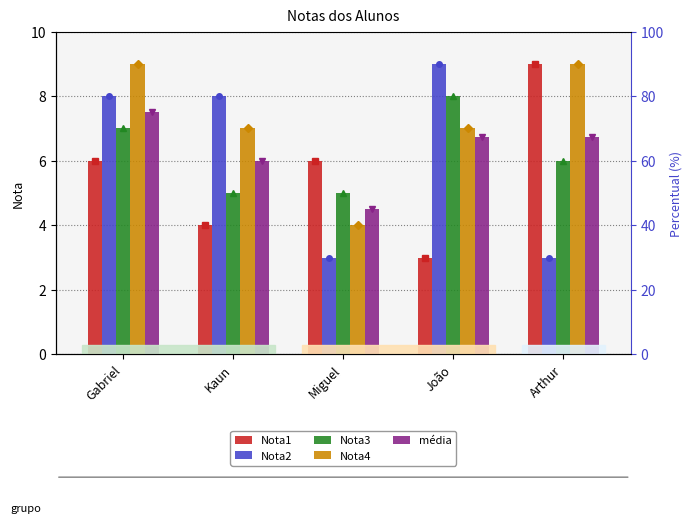

Reading left to right, list all the values displayed in this chart.

Nota1: Gabriel=6.0	Kaun=4.0	Miguel=6.0	João=3.0	Arthur=9.0
Nota2: Gabriel=8.0	Kaun=8.0	Miguel=3.0	João=9.0	Arthur=3.0
Nota3: Gabriel=7.0	Kaun=5.0	Miguel=5.0	João=8.0	Arthur=6.0
Nota4: Gabriel=9.0	Kaun=7.0	Miguel=4.0	João=7.0	Arthur=9.0
média: Gabriel=7.5	Kaun=6.0	Miguel=4.5	João=6.8	Arthur=6.8